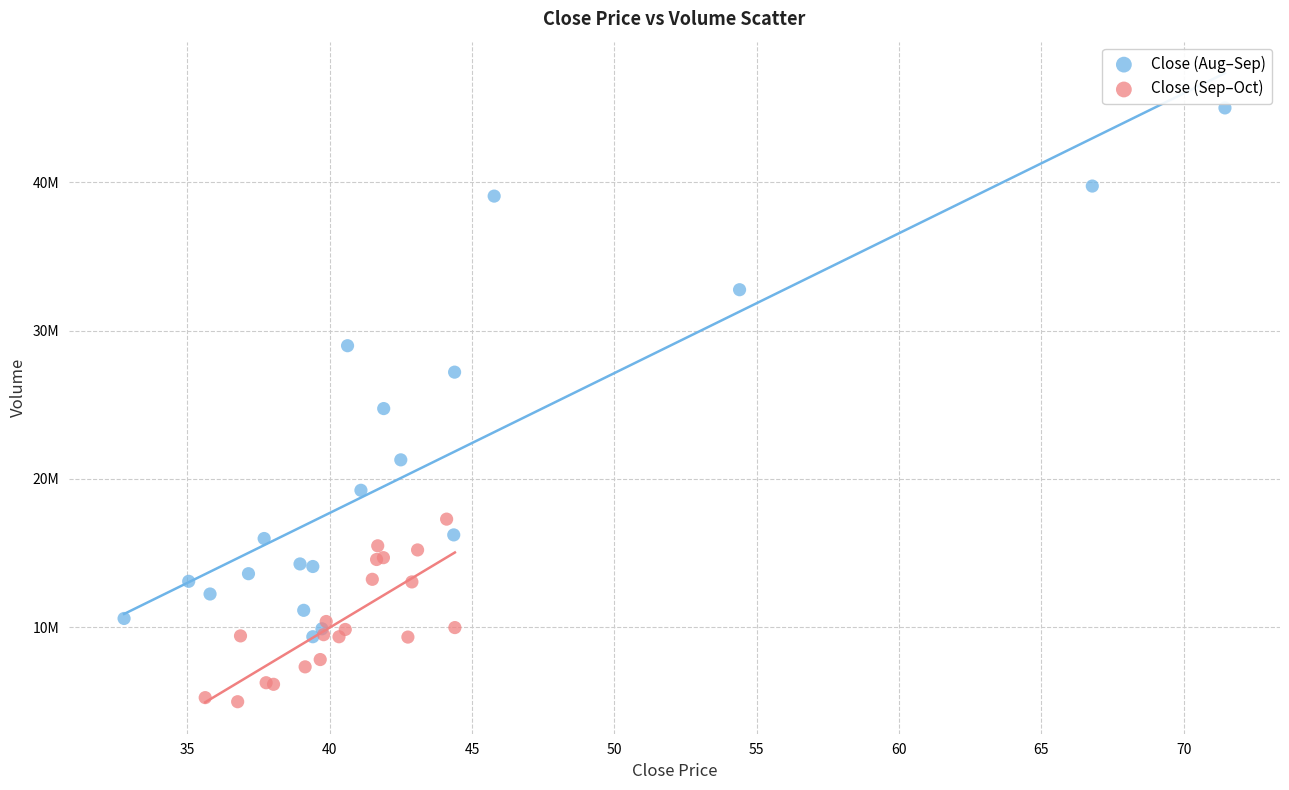

Which series contains the lowest Y value?

Close (Sep–Oct)